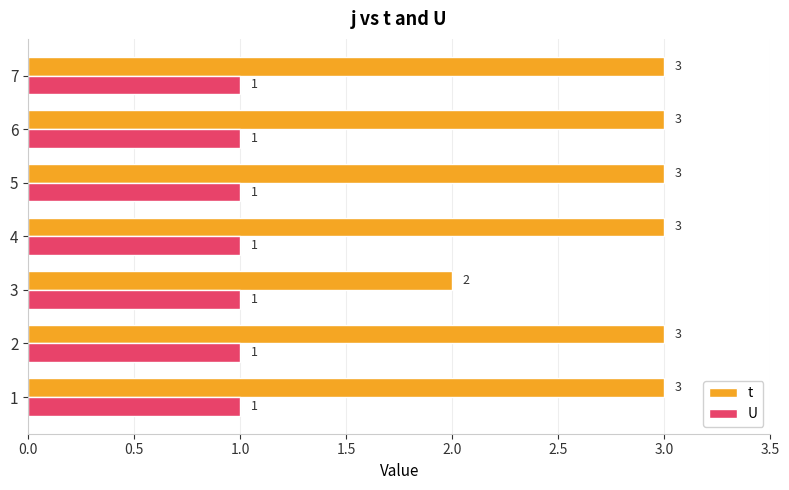

What is the greatest value displayed?

3